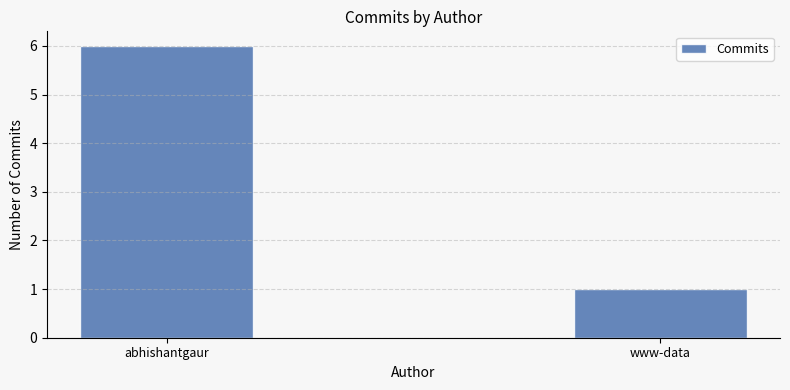

What is the average value?

4